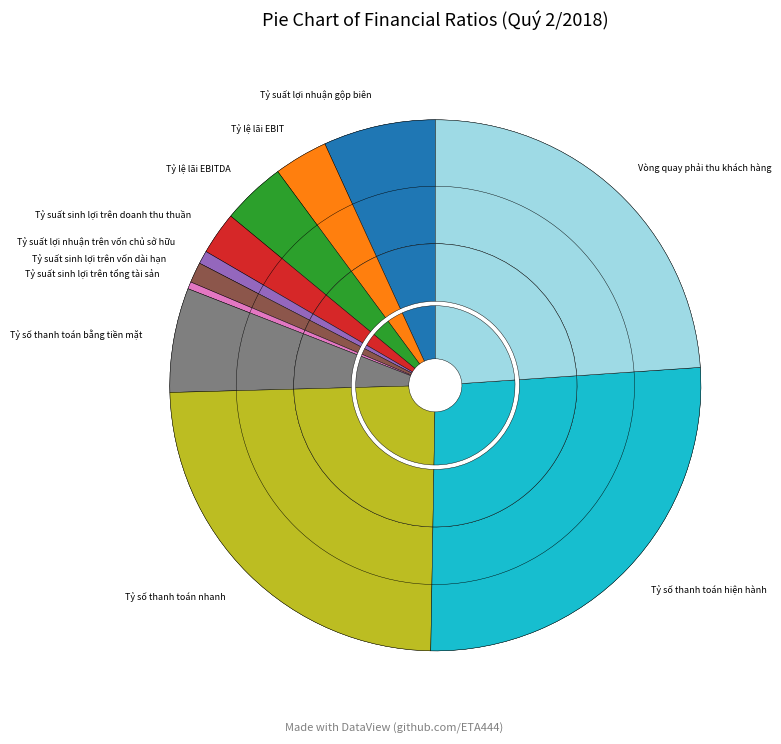

To the nearest percent, what percentage of the pie is Tỷ suất sinh lợi trên vốn dài hạn?

1%